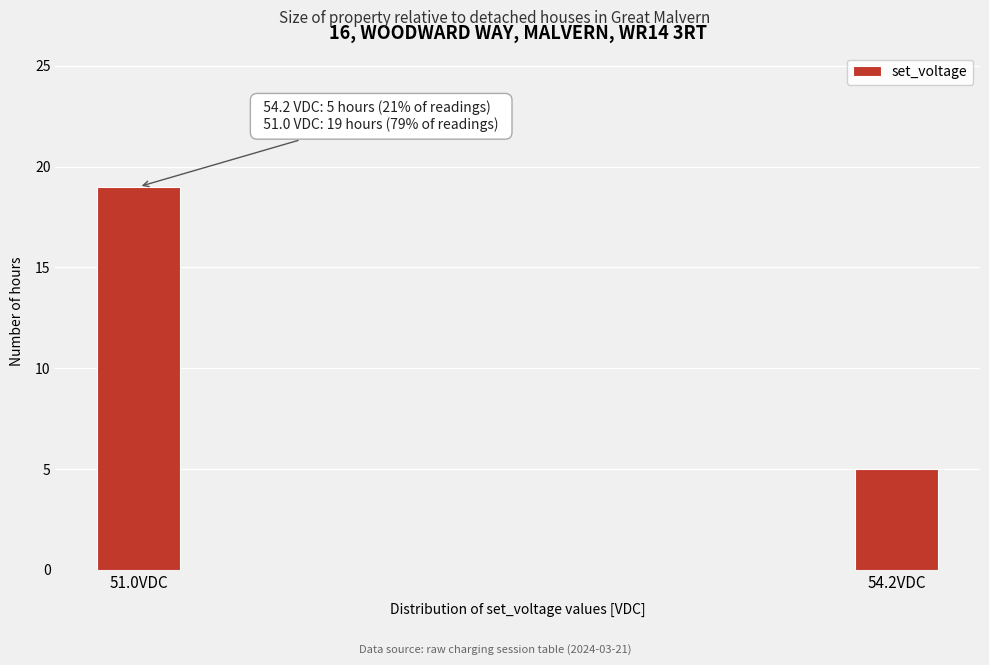

Reading left to right, transcribe all the data shown in this chart.

51.0VDC=19	54.2VDC=5